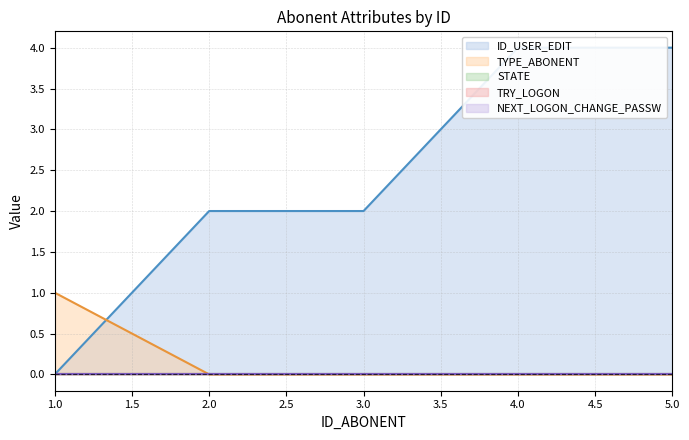

True or false: NEXT_LOGON_CHANGE_PASSW and ID_USER_EDIT intersect in this chart.

False